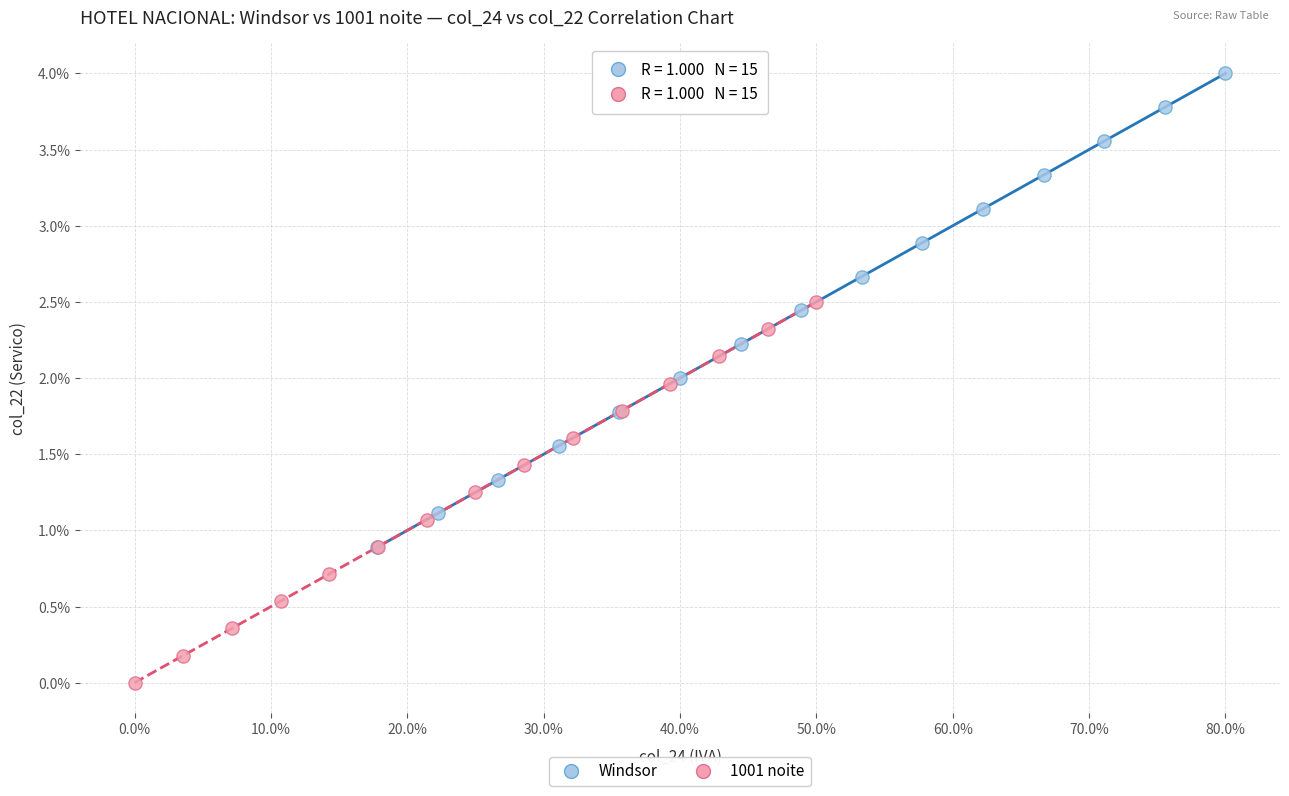

Which series contains the highest Y value?

Windsor